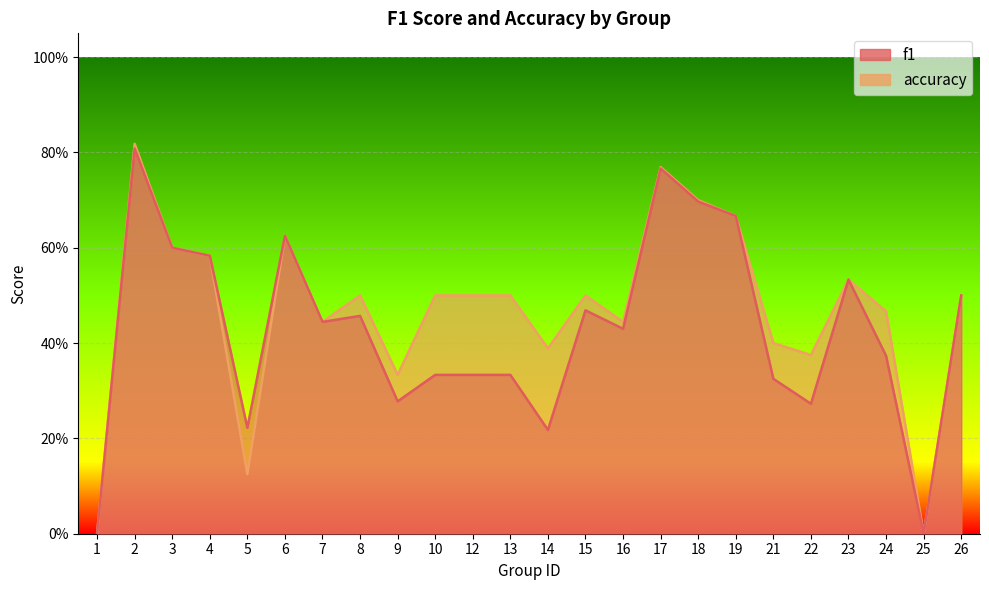

Does the chart display data point markers on the line(s)?

No